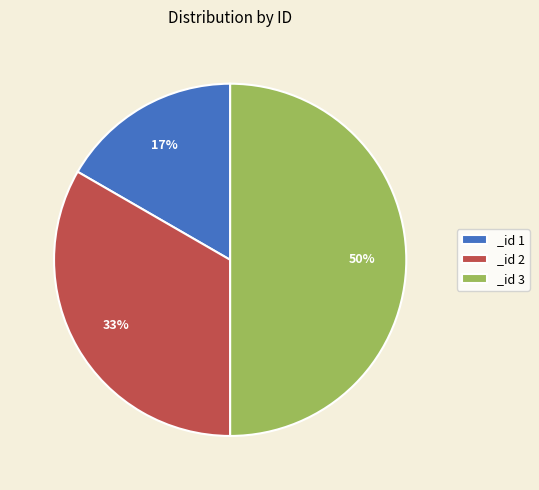

Which has a higher value, _id 2 or _id 1?

_id 2